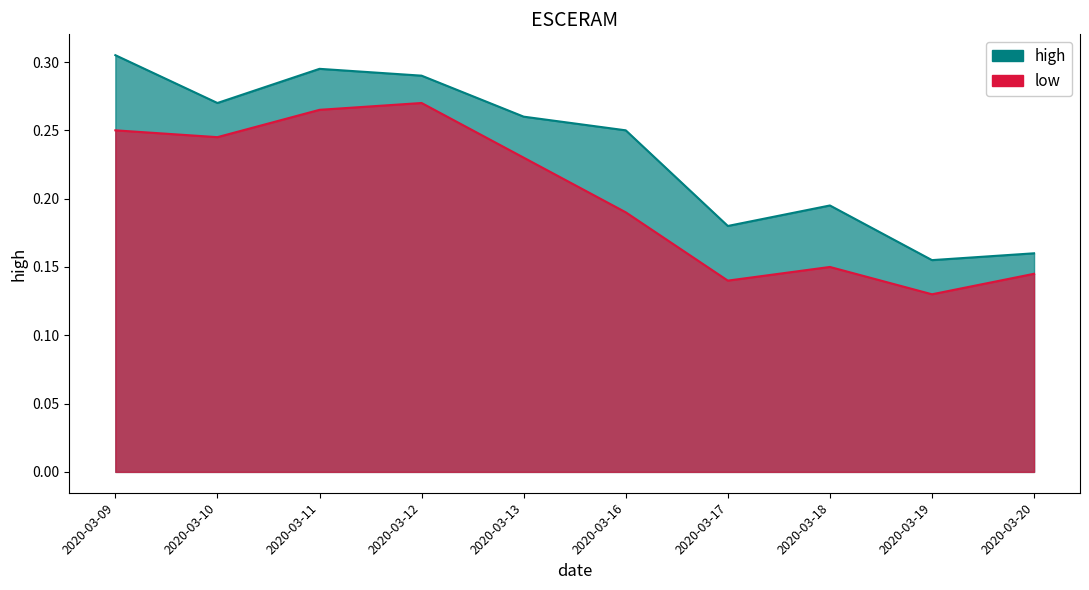

What are all the series names shown in the legend?

high, low